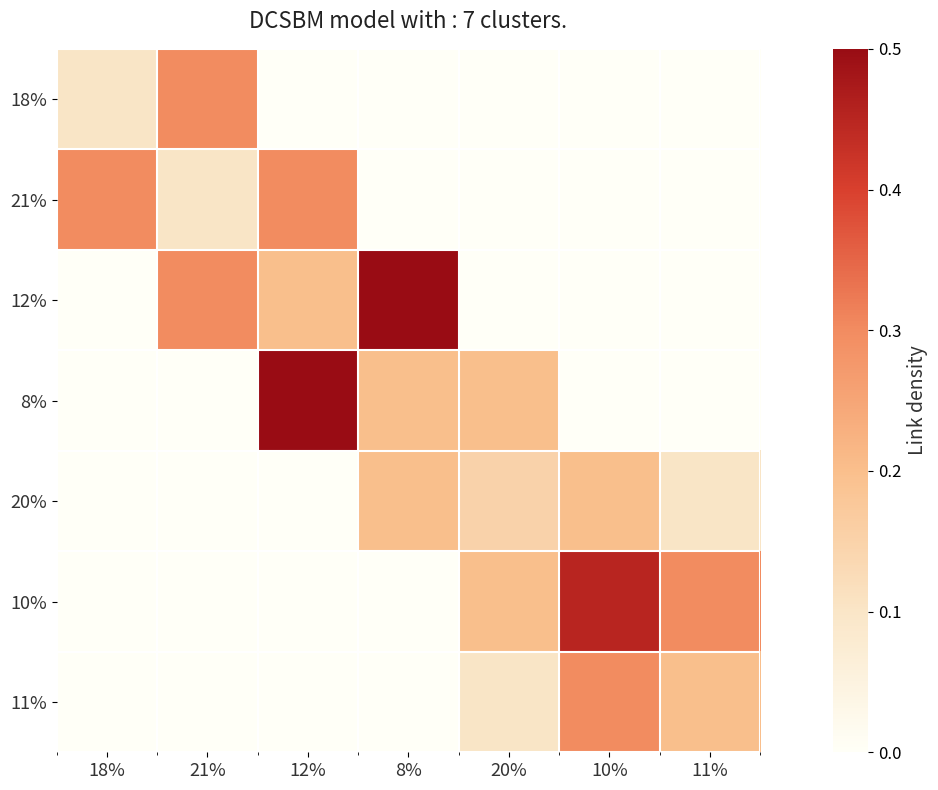

How many series are shown in this chart?

7